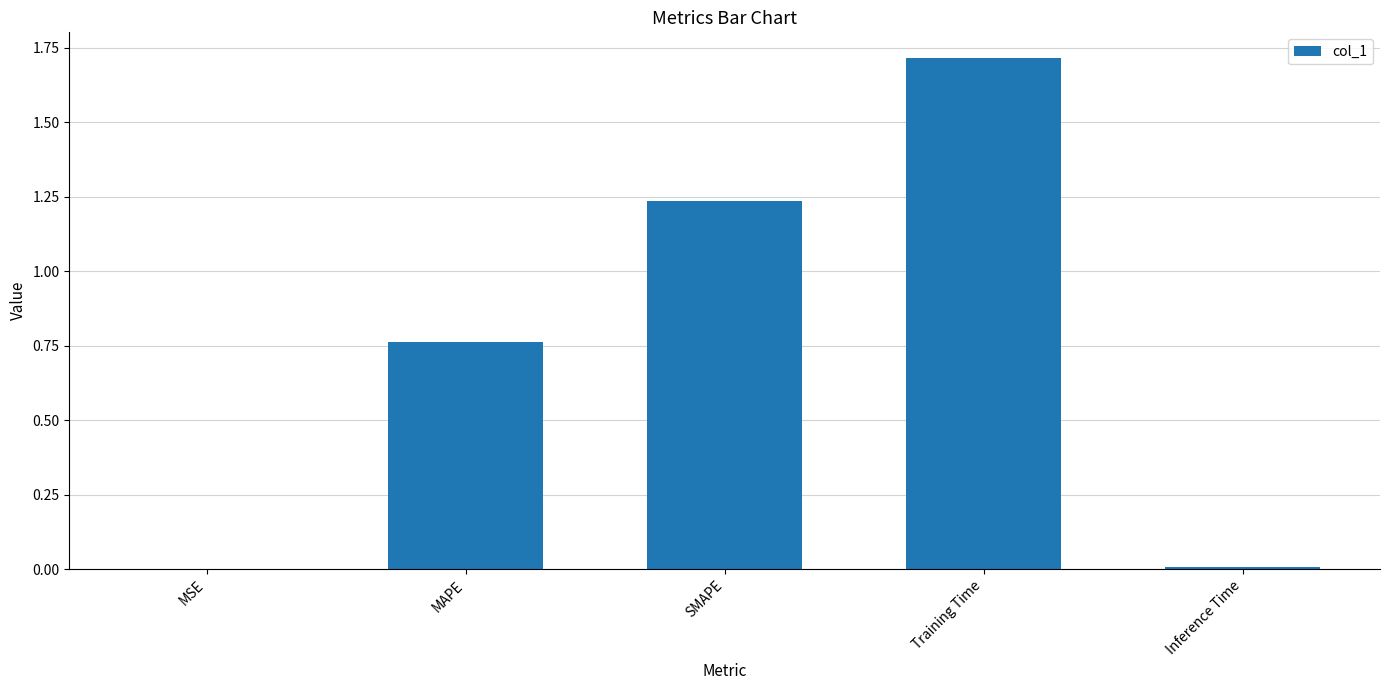

The chart shows a value of 1.7 at Training Time. True or false?

True